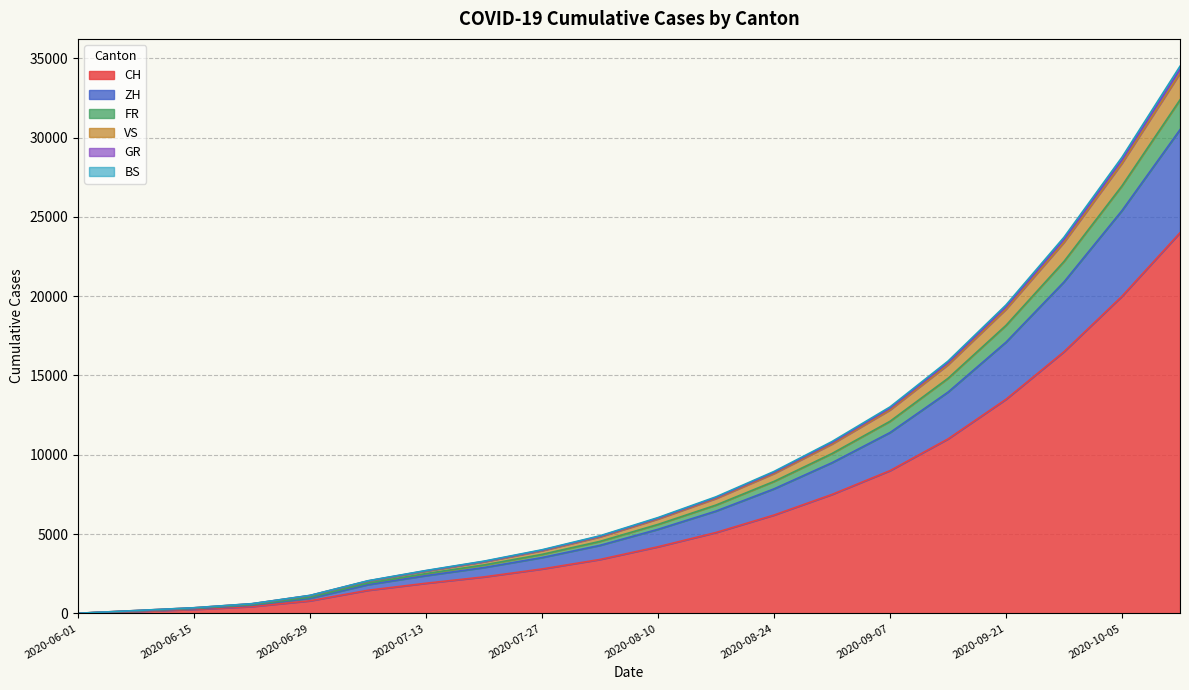

What is the lowest value of the ZH series?

6